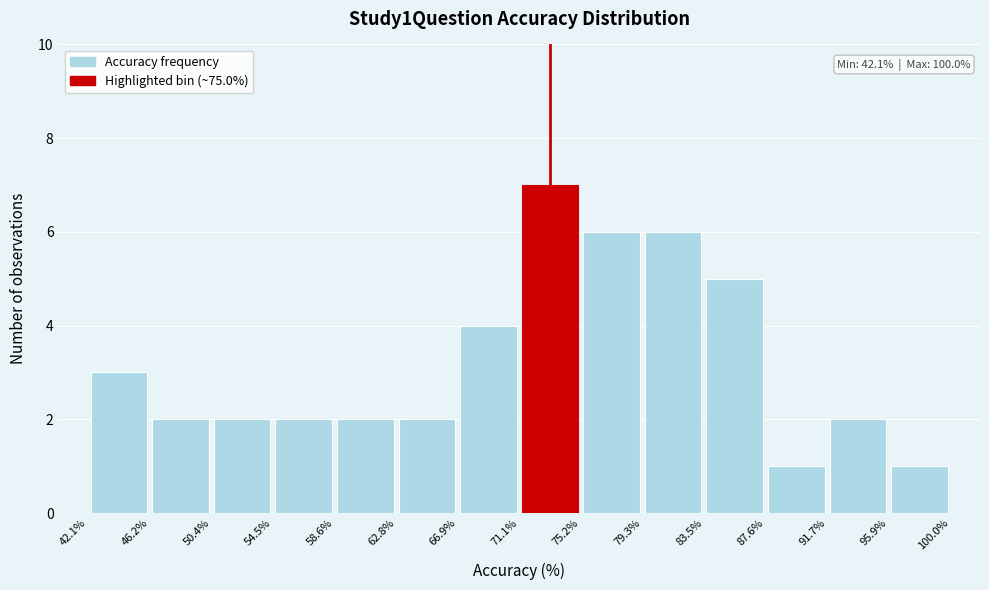

Which range on the x-axis has the tallest bar?

71.1% to 75.2%